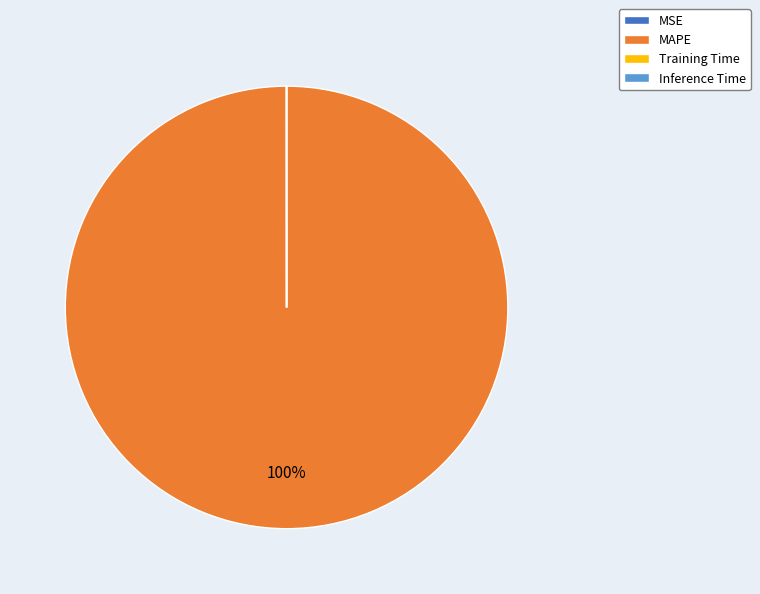

Which slice is the largest?

MAPE